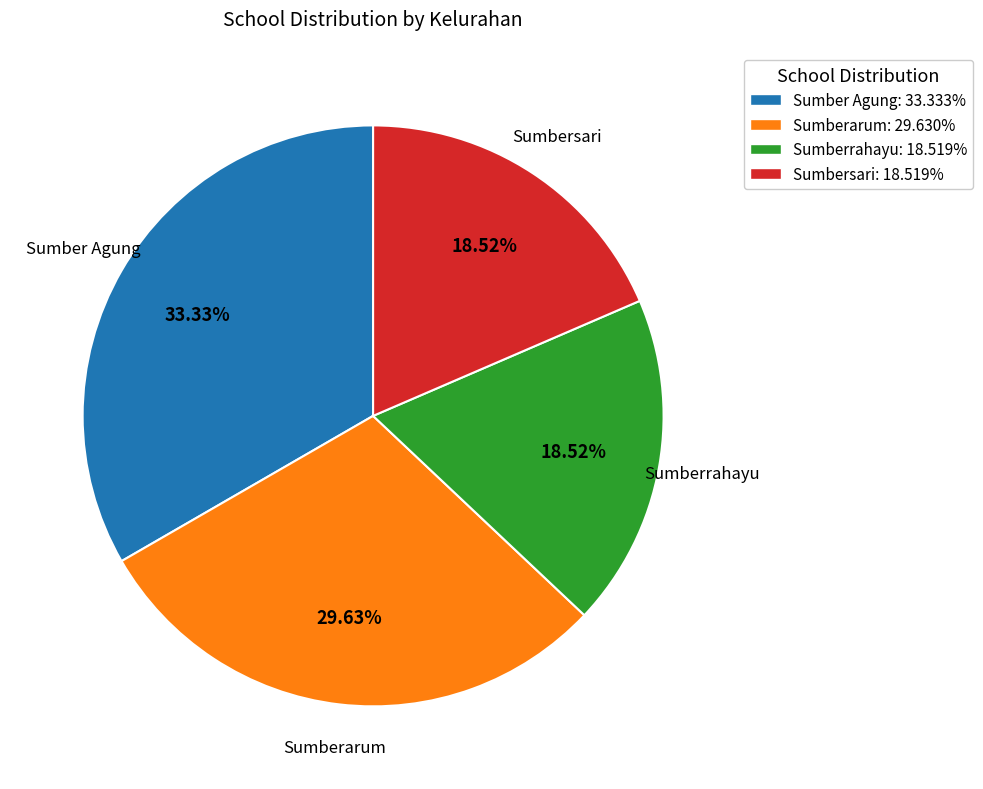

How many segments does this pie chart have?

4